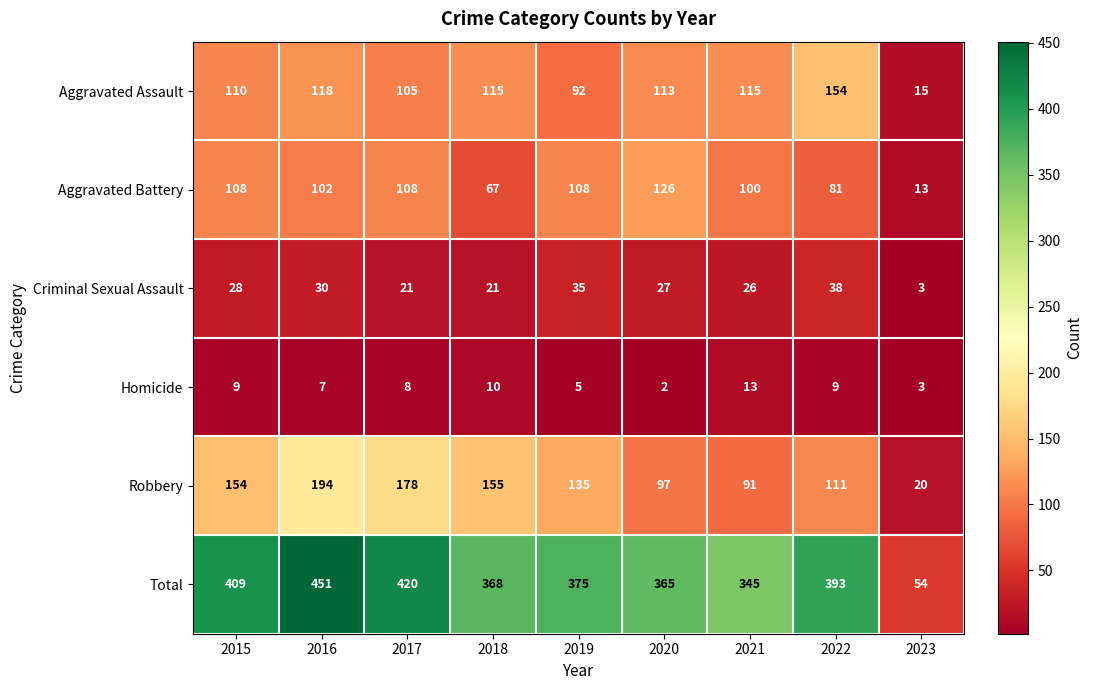

At which category is the sum across all series the highest?

2016